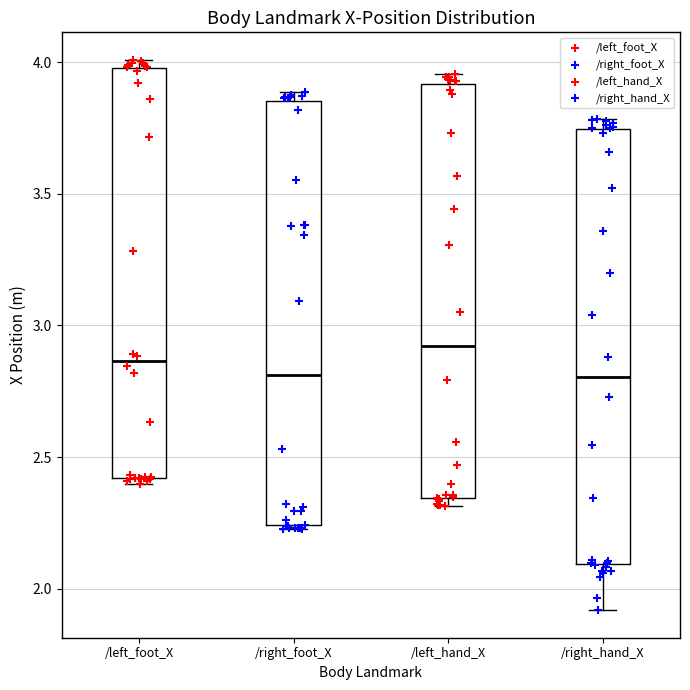

Which box has the highest median line?

/left_hand_X